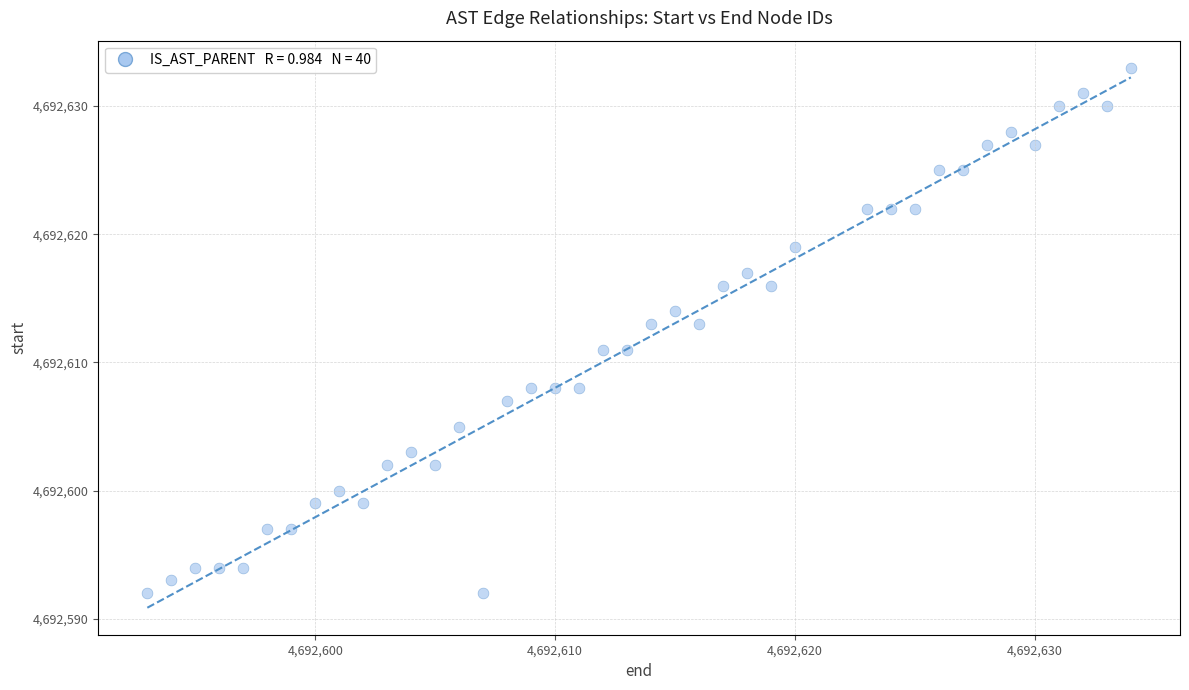

What is the range of X values (max minus min)?

41